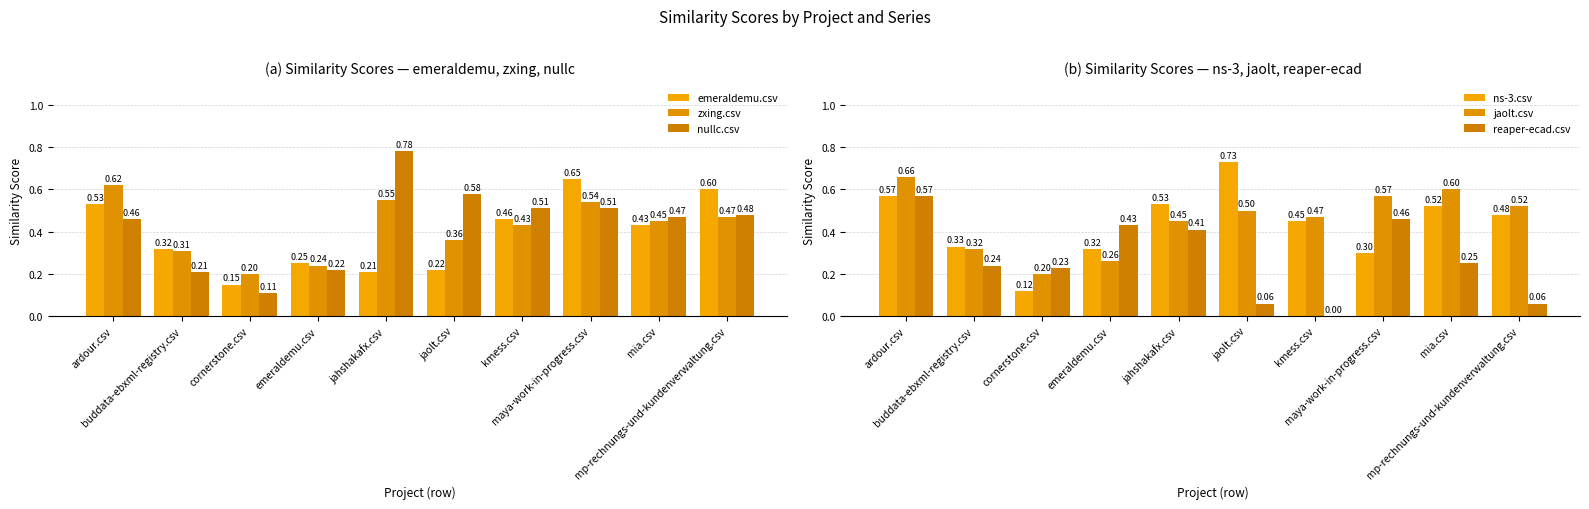

Reading left to right, extract all data points from this chart.

emeraldemu.csv: 0.5	0.3	0.1	0.2	0.2	0.2	0.5	0.7	0.4	0.6
zxing.csv: 0.6	0.3	0.2	0.2	0.6	0.4	0.4	0.5	0.5	0.5
nullc.csv: 0.5	0.2	0.1	0.2	0.8	0.6	0.5	0.5	0.5	0.5
ns-3.csv: 0.6	0.3	0.1	0.3	0.5	0.7	0.5	0.3	0.5	0.5
jaolt.csv: 0.7	0.3	0.2	0.3	0.5	0.5	0.5	0.6	0.6	0.5
reaper-ecad.csv: 0.6	0.2	0.2	0.4	0.4	0.1	0.0	0.5	0.2	0.1